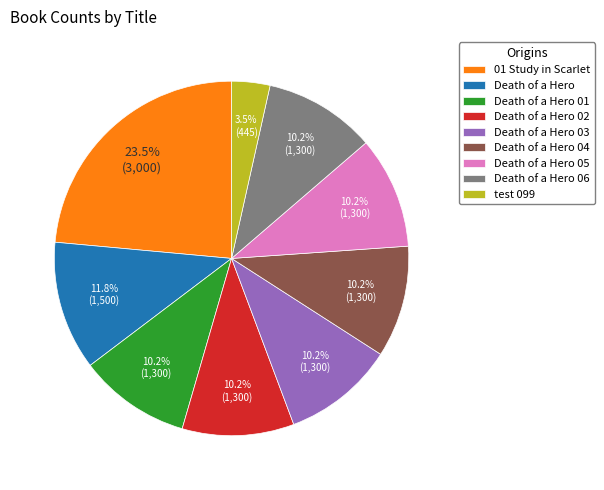

Which category has the biggest portion of the pie?

01 Study in Scarlet